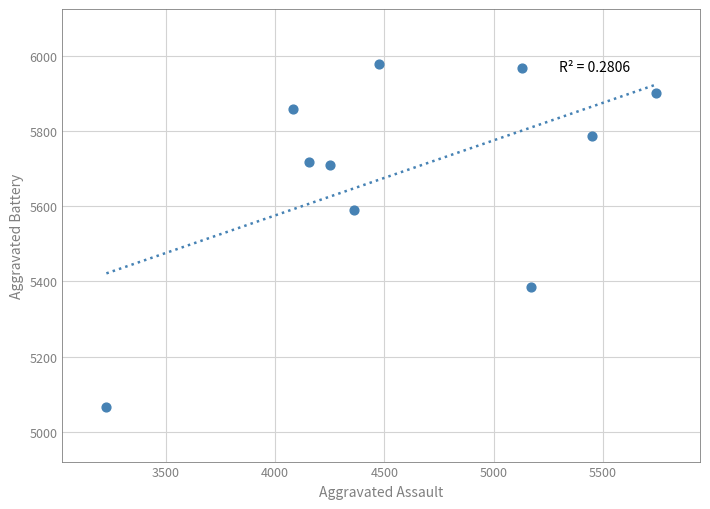

What is the range of Y values (max minus min)?

911